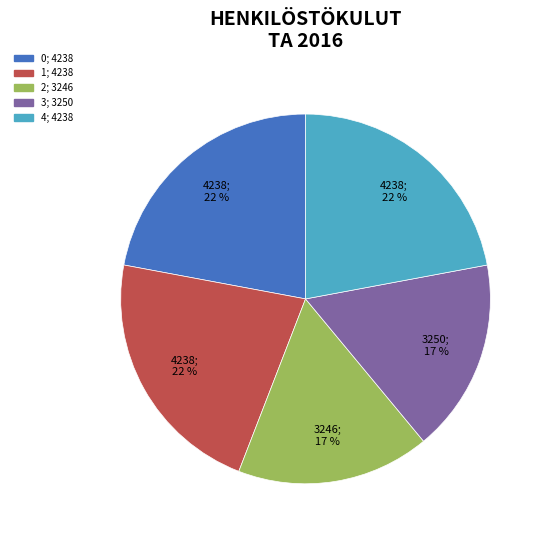

Combined, do 4 and 2 account for over 50%?

No